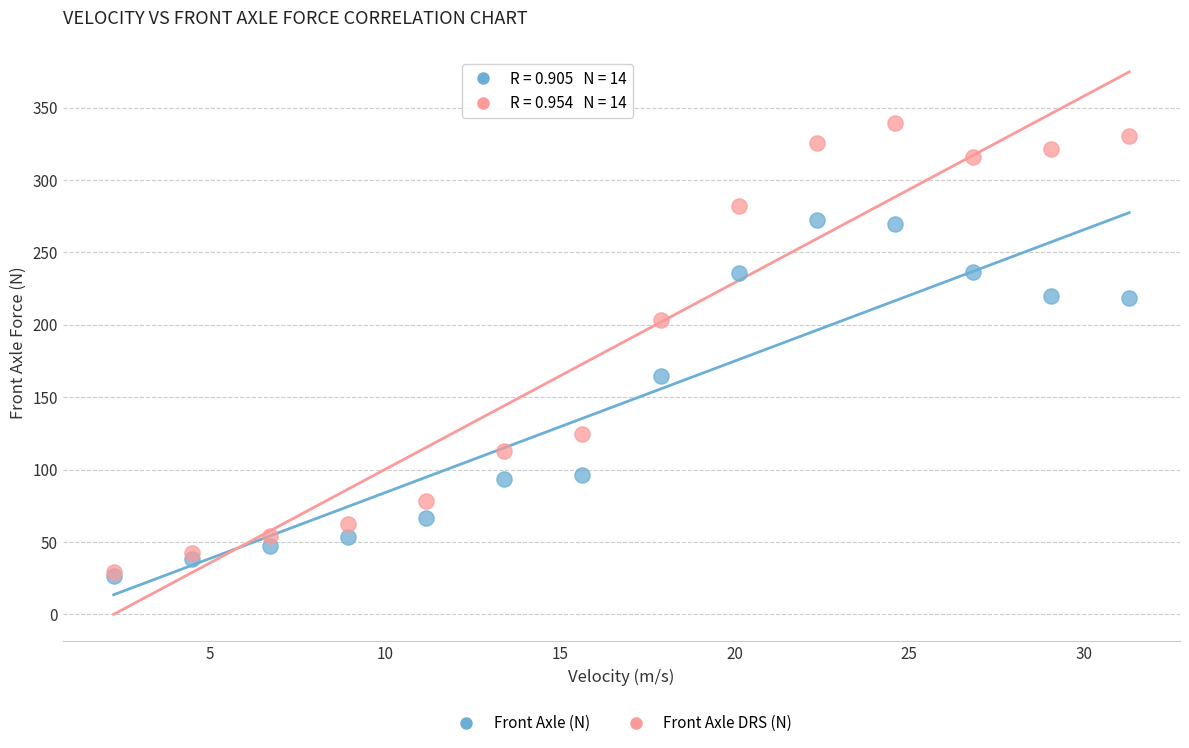

In the Front Axle (N) series, what Y value is closest to 149?

164.9